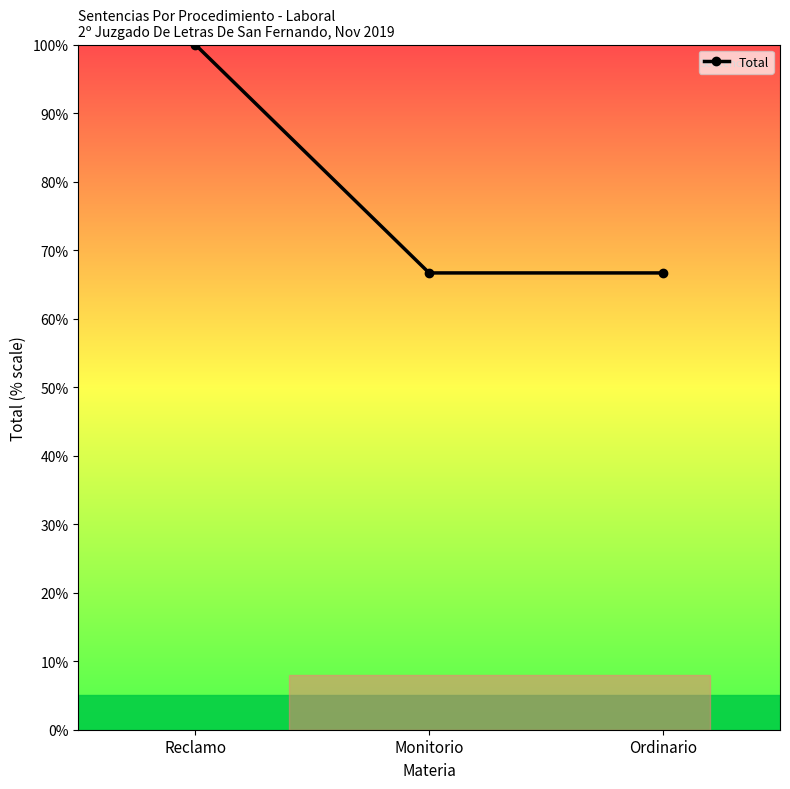

What is the smallest value displayed?

66.7